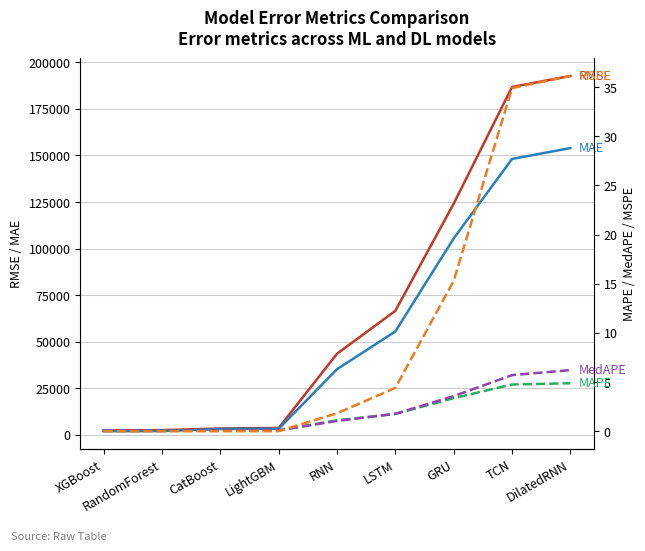

True or false: MedAPE and RMSE cross at least once.

False